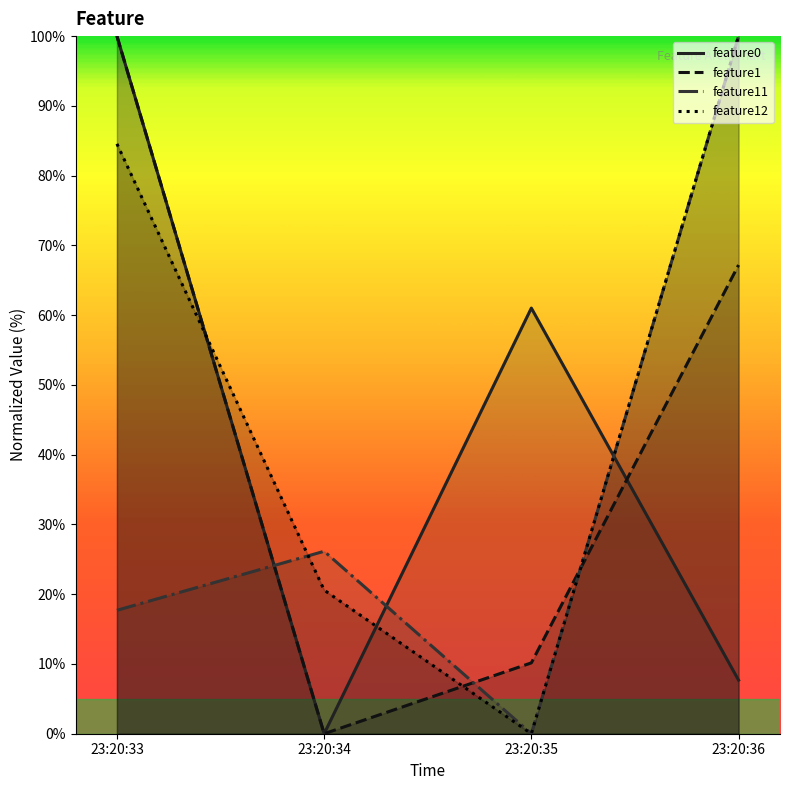

Which series has the largest range (max minus min)?

feature0